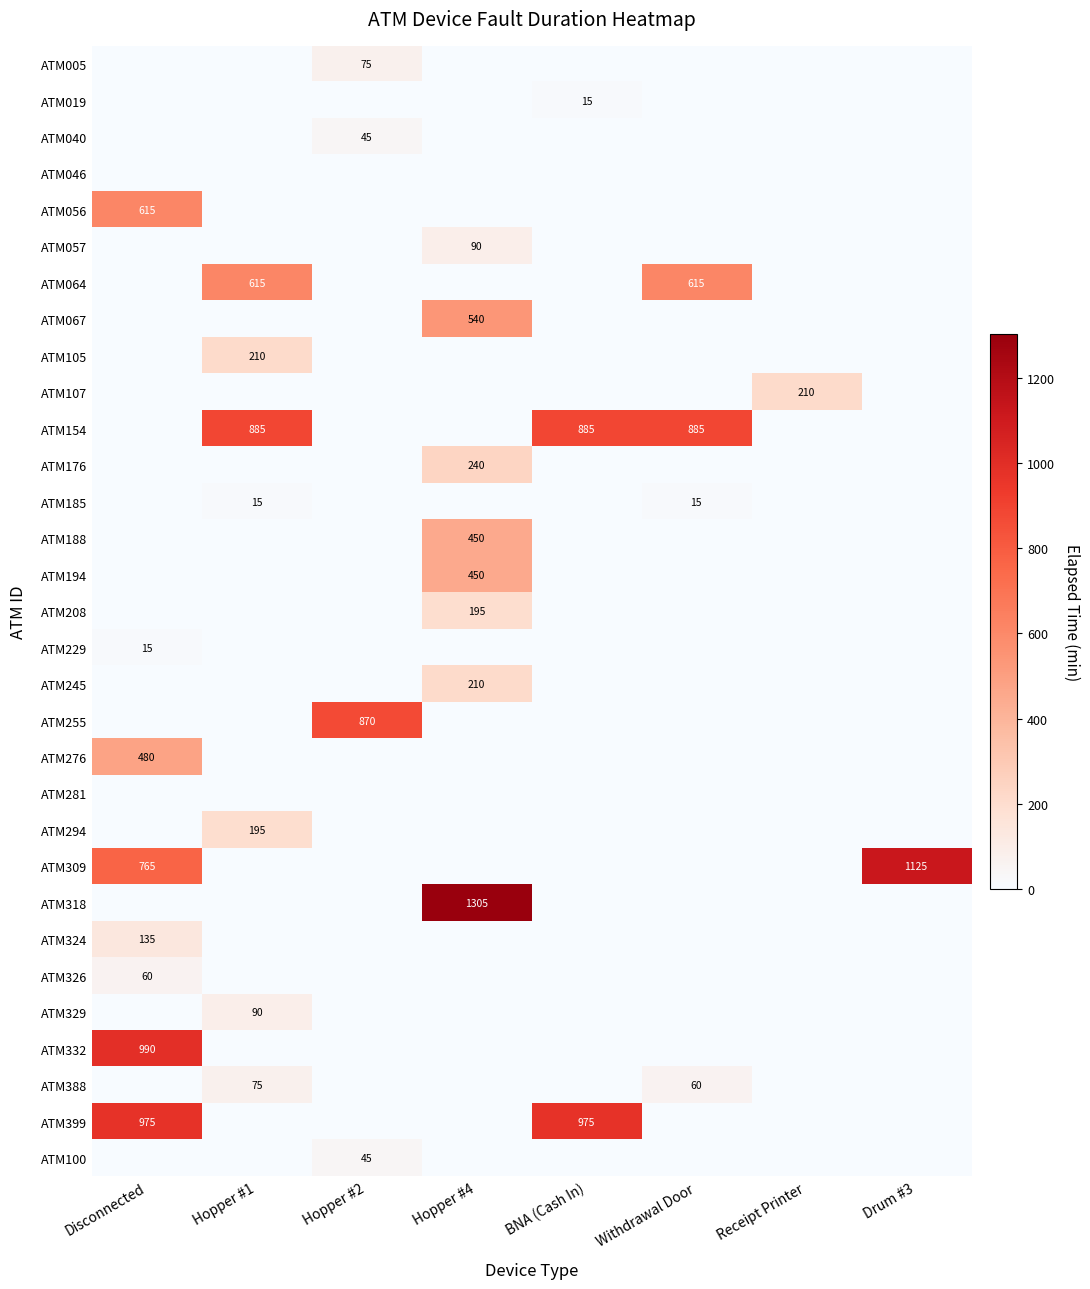

Reading left to right, what are all the values shown in this chart?

row_0: 0	0	75	0	0	0	0	0
row_1: 0	0	0	0	15	0	0	0
row_2: 0	0	45	0	0	0	0	0
row_3: 0	0	0	0	0	0	0	0
row_4: 615	0	0	0	0	0	0	0
row_5: 0	0	0	90	0	0	0	0
row_6: 0	615	0	0	0	615	0	0
row_7: 0	0	0	540	0	0	0	0
row_8: 0	210	0	0	0	0	0	0
row_9: 0	0	0	0	0	0	210	0
row_10: 0	885	0	0	885	885	0	0
row_11: 0	0	0	240	0	0	0	0
row_12: 0	15	0	0	0	15	0	0
row_13: 0	0	0	450	0	0	0	0
row_14: 0	0	0	450	0	0	0	0
row_15: 0	0	0	195	0	0	0	0
row_16: 15	0	0	0	0	0	0	0
row_17: 0	0	0	210	0	0	0	0
row_18: 0	0	870	0	0	0	0	0
row_19: 480	0	0	0	0	0	0	0
row_20: 0	0	0	0	0	0	0	0
row_21: 0	195	0	0	0	0	0	0
row_22: 765	0	0	0	0	0	0	1125
row_23: 0	0	0	1305	0	0	0	0
row_24: 135	0	0	0	0	0	0	0
row_25: 60	0	0	0	0	0	0	0
row_26: 0	90	0	0	0	0	0	0
row_27: 990	0	0	0	0	0	0	0
row_28: 0	75	0	0	0	60	0	0
row_29: 975	0	0	0	975	0	0	0
row_30: 0	0	45	0	0	0	0	0